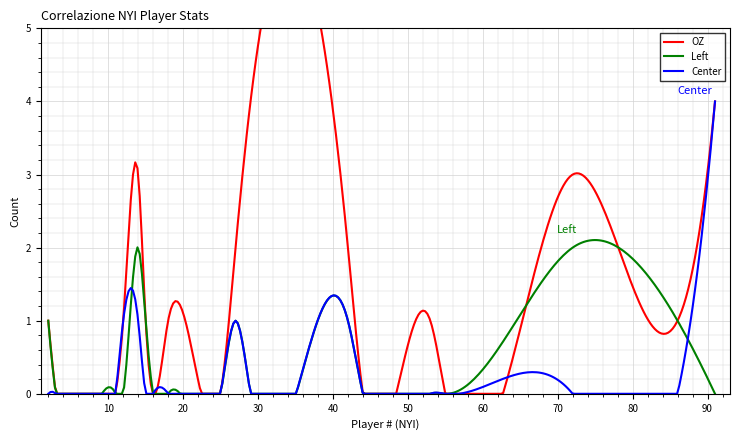

What is the average value of the OZ series?

1